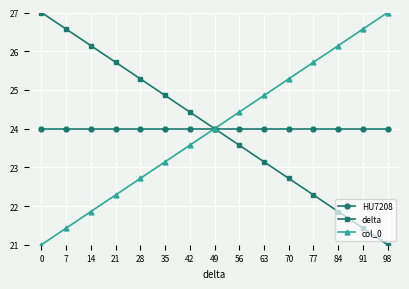

What is the difference between the highest and lowest values at 21?

3.4